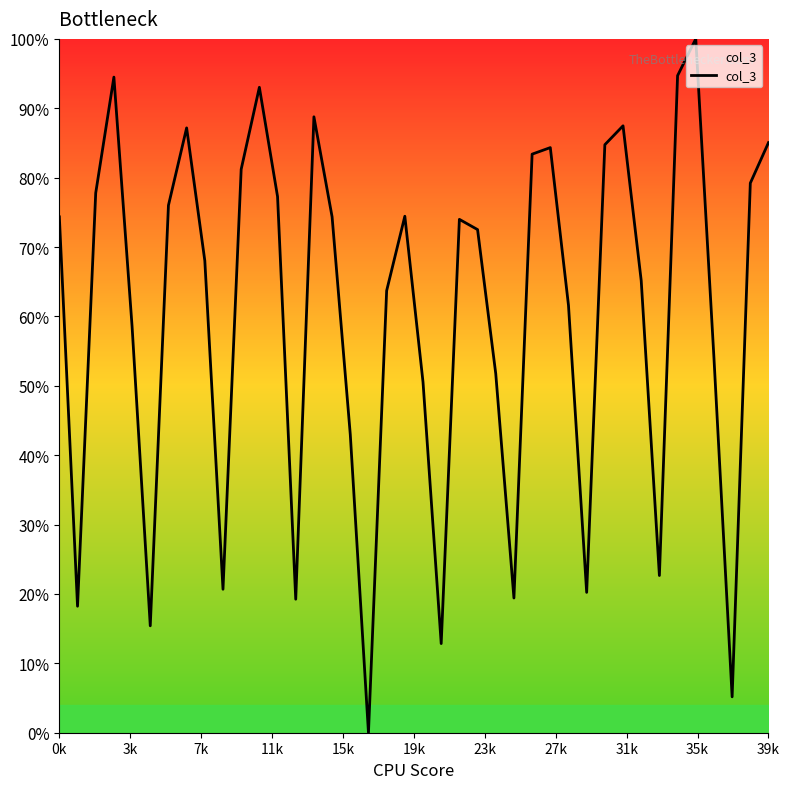

What is the difference between the maximum and minimum values?

100.0